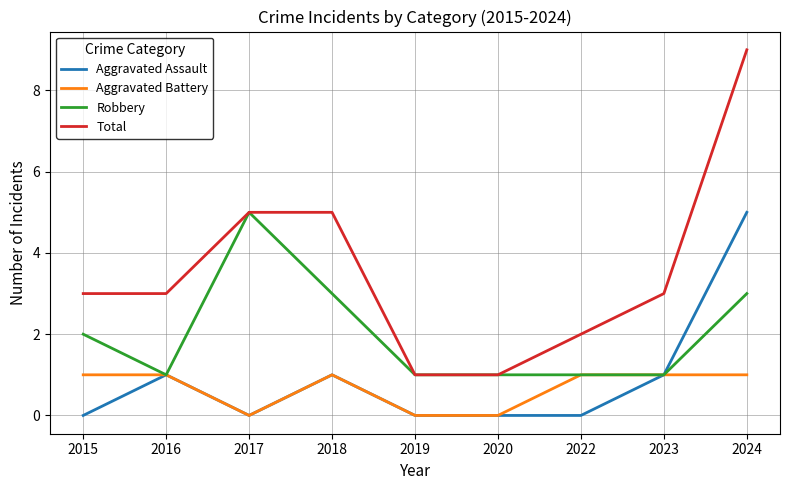

The Robbery series shows 8 at 2017. True or false?

False